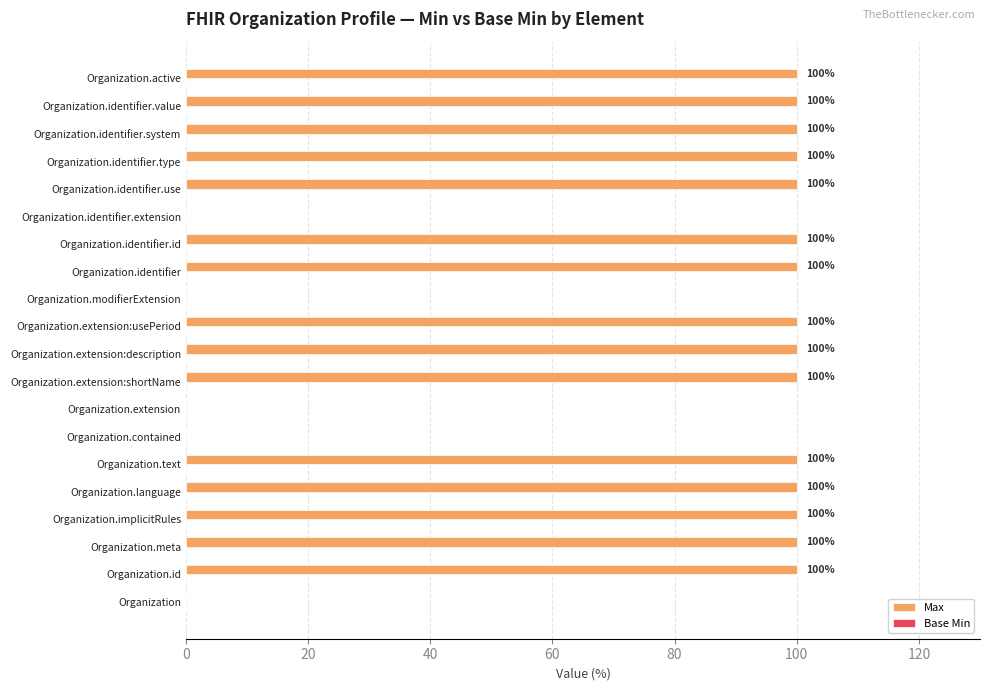

Are the bars horizontal?

Yes